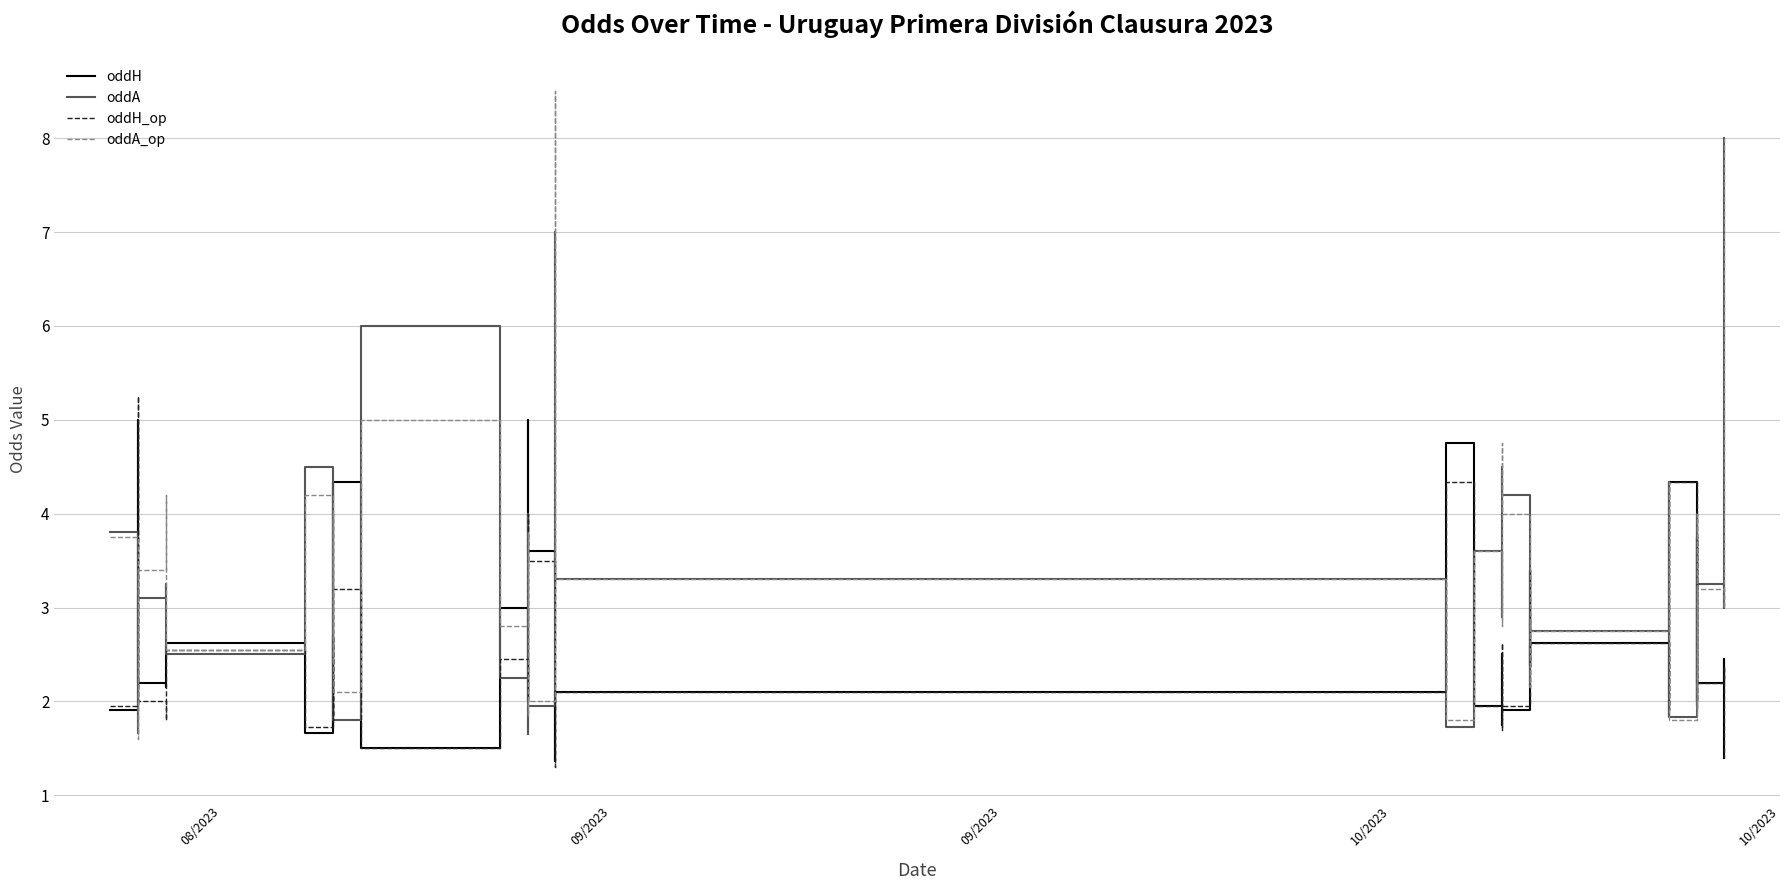

What is the sum of all oddA values?

130.3